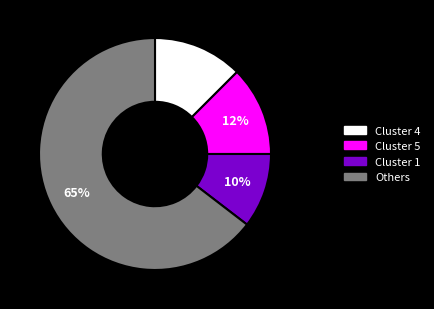

Is Cluster 4 the majority of the pie?

No